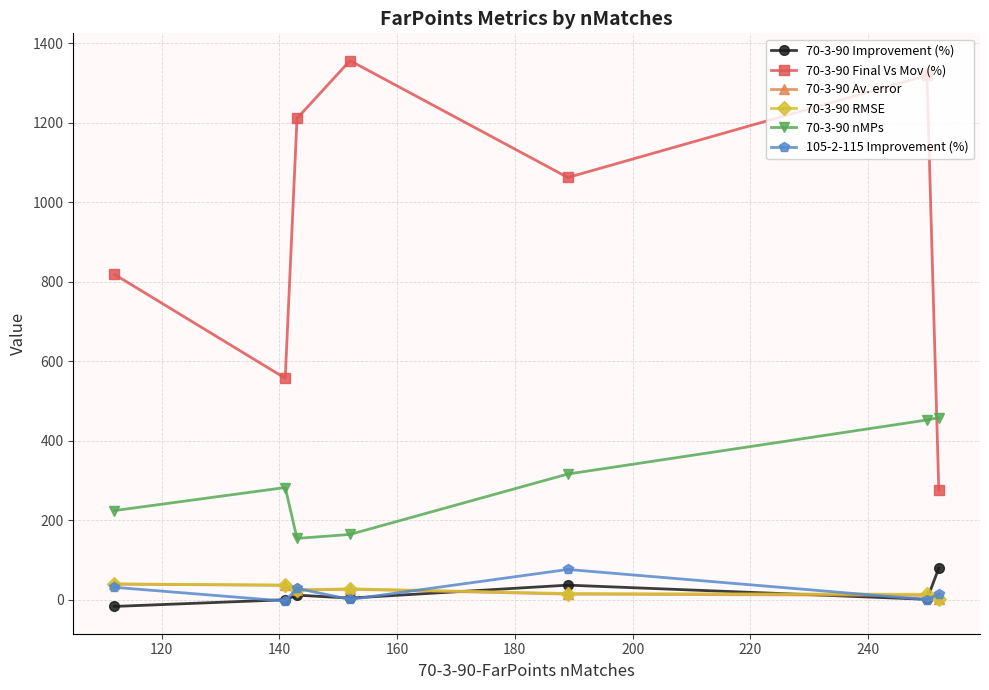

What is the value of the 70-3-90 nMPs point at the 7th from the left?

458.0